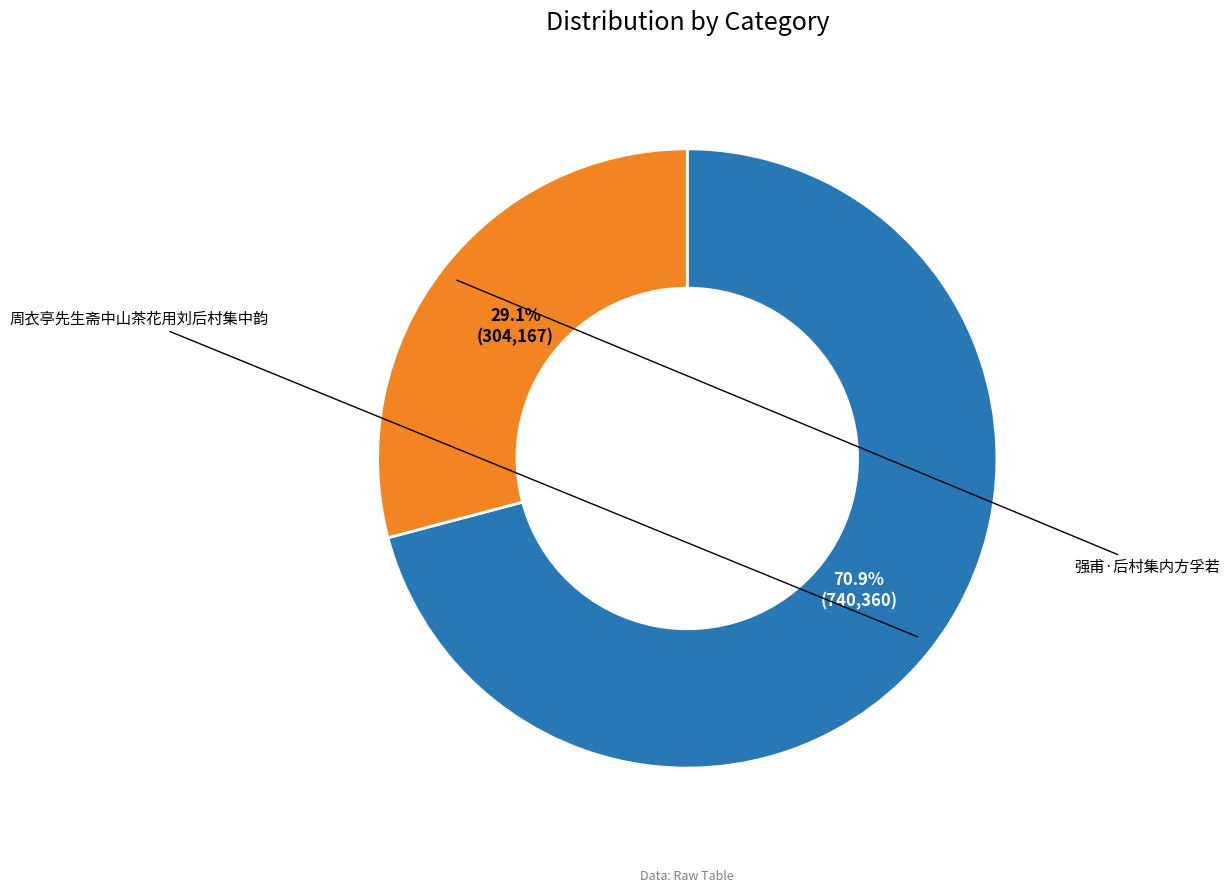

What is the change in value from 周衣亭先生斋中山茶花用刘后村集中韵 to 强甫·后村集内方孚若?

-436193